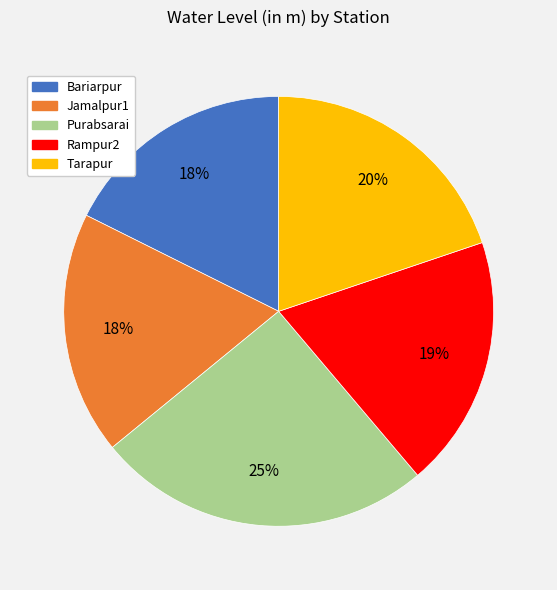

To the nearest percent, what percentage of the pie is Purabsarai?

25%